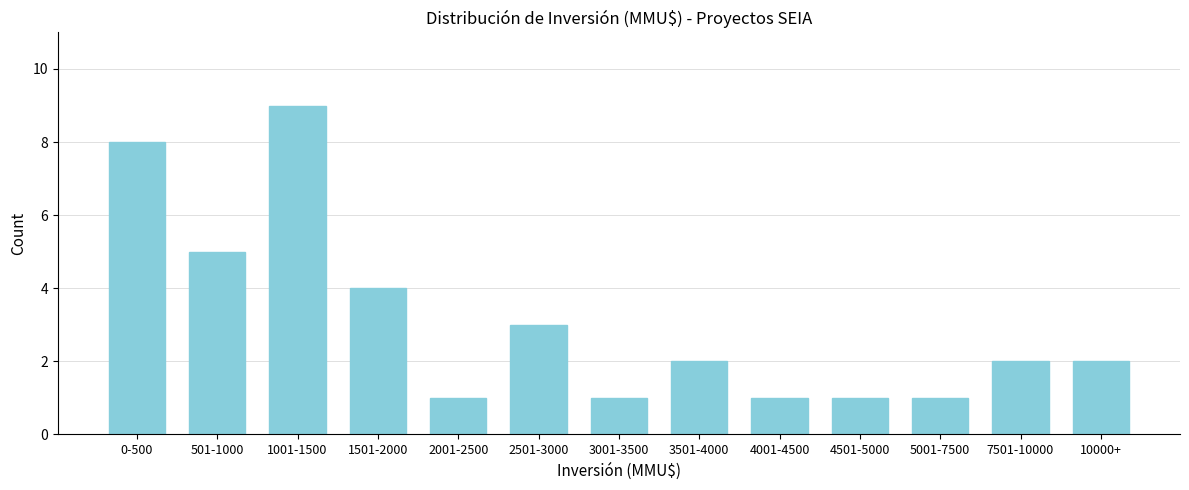

Reading left to right, what are all the values shown in this chart?

0-500=8	501-1000=5	1001-1500=9	1501-2000=4	2001-2500=1	2501-3000=3	3001-3500=1	3501-4000=2	4001-4500=1	4501-5000=1	5001-7500=1	7501-10000=2	10000+=2